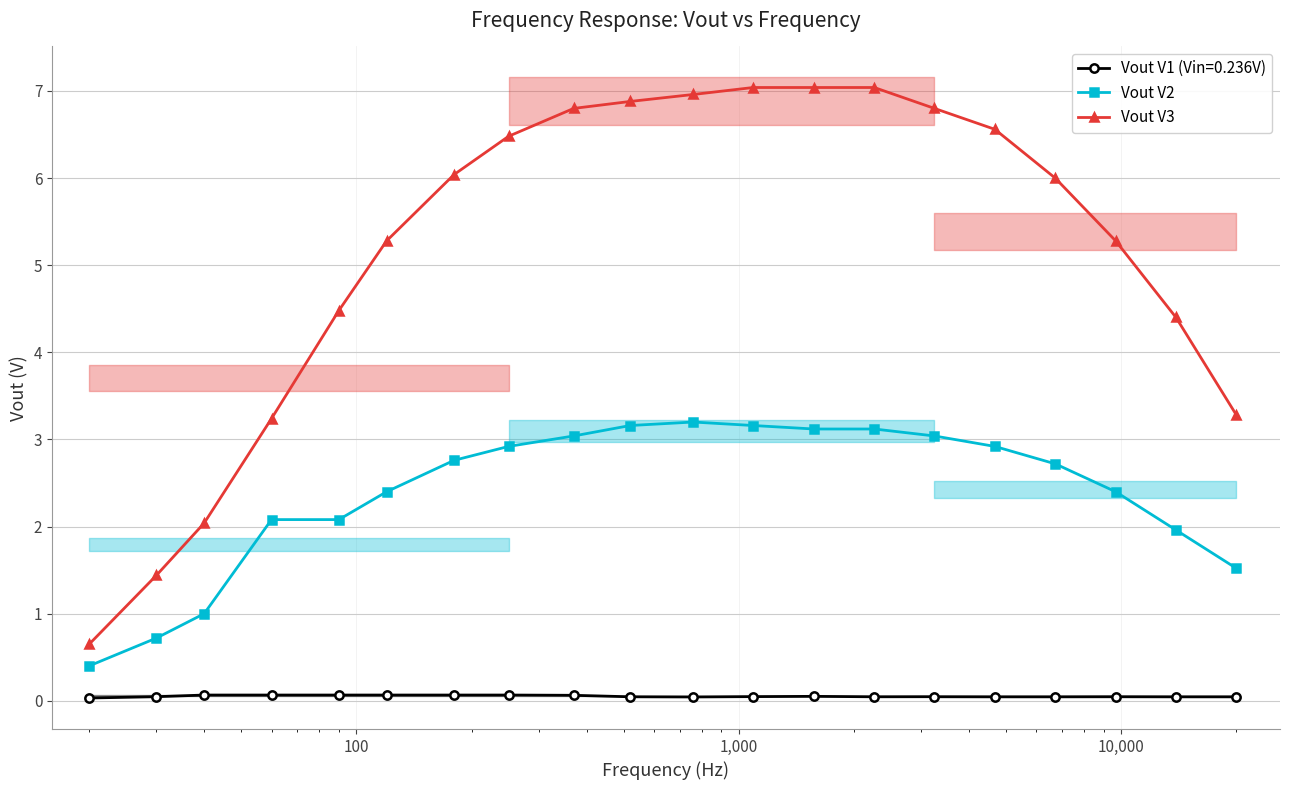

True or false: Vout V1 (Vin=0.236V) has more than 1 interior local peaks.

True